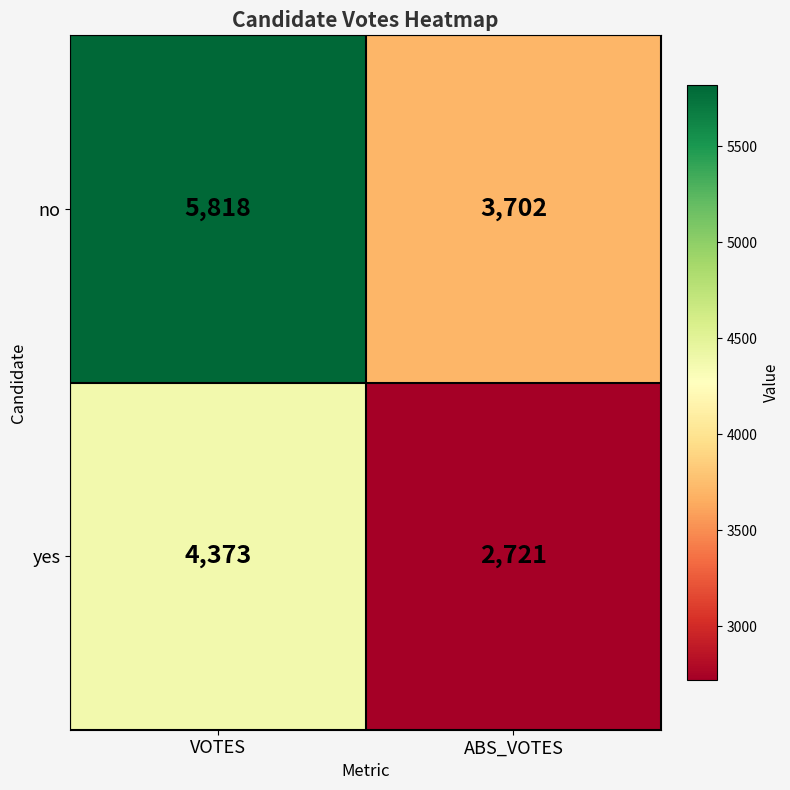

Read the yes value at ABS_VOTES, to the nearest 50.

2700